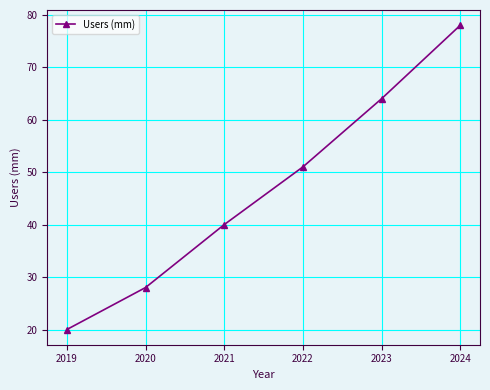

What is the difference between the maximum and minimum values?

58